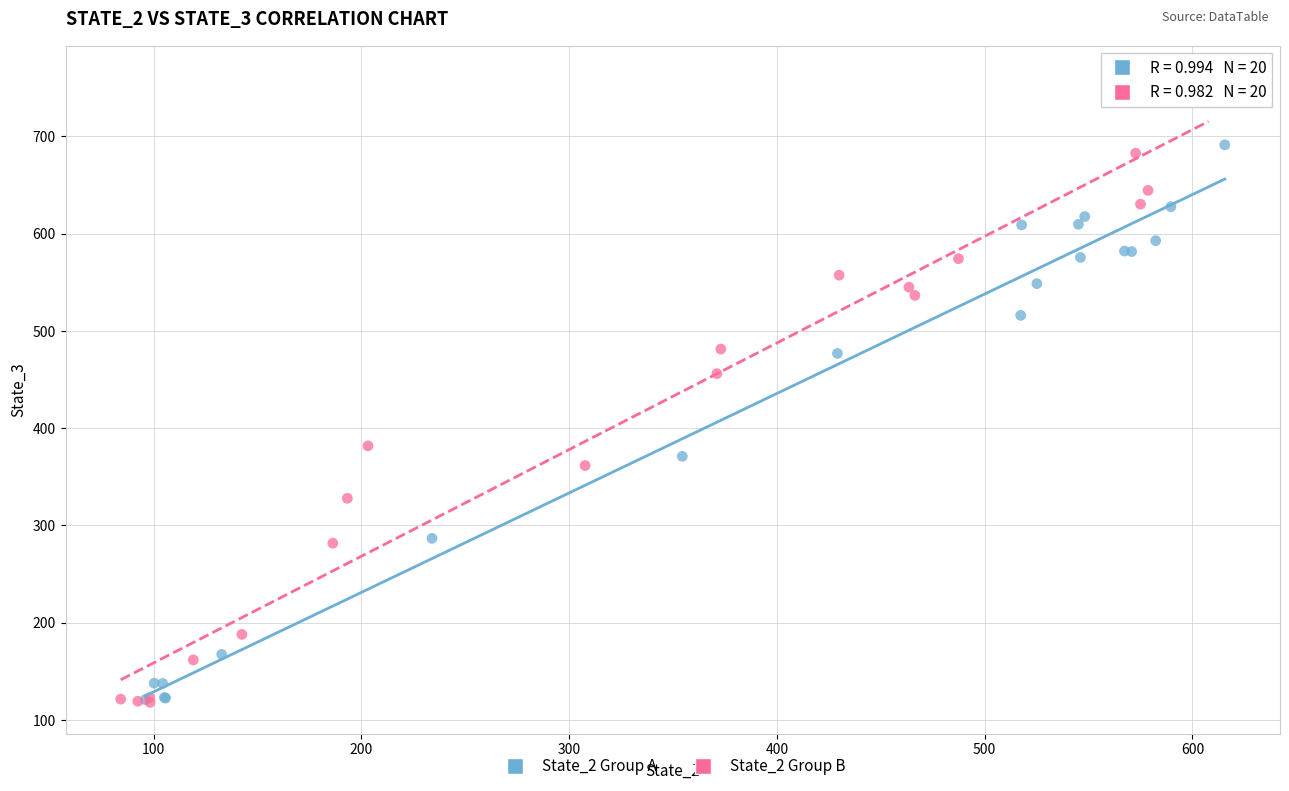

Which series has the widest spread of Y values?

State_2 Group B